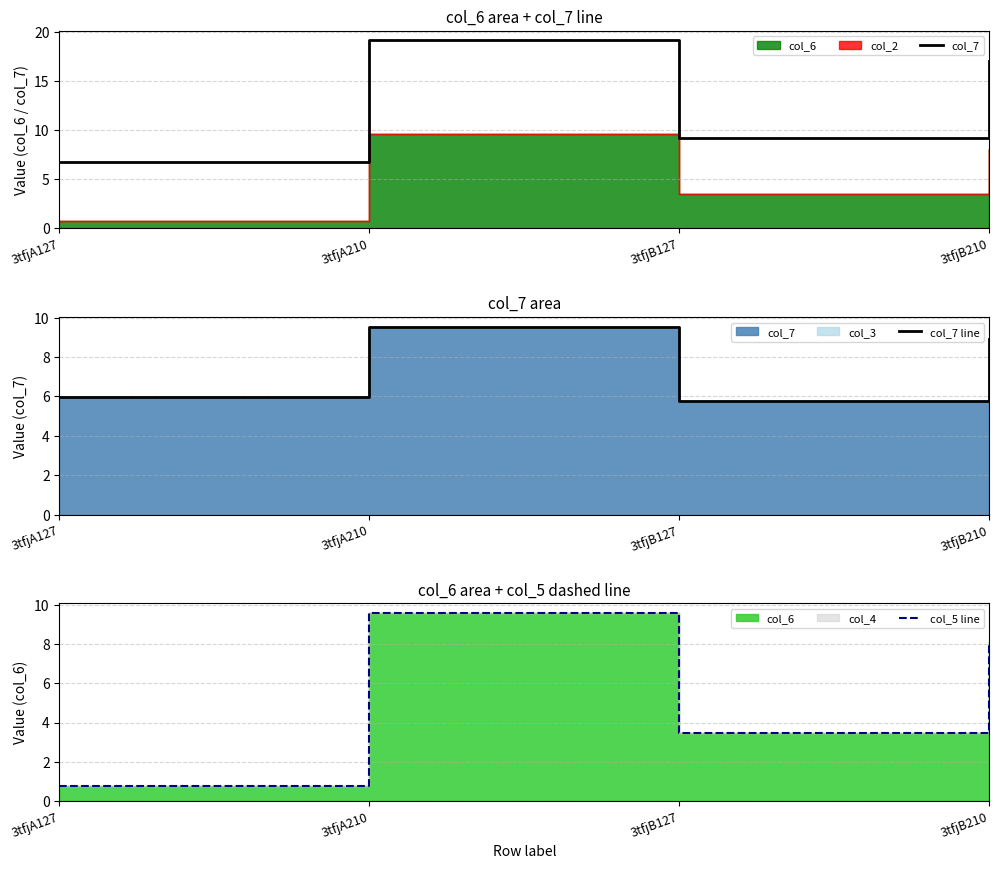

Rank the categories by col_7 line value from highest to lowest.

3tfjA210, 3tfjB210, 3tfjA127, 3tfjB127